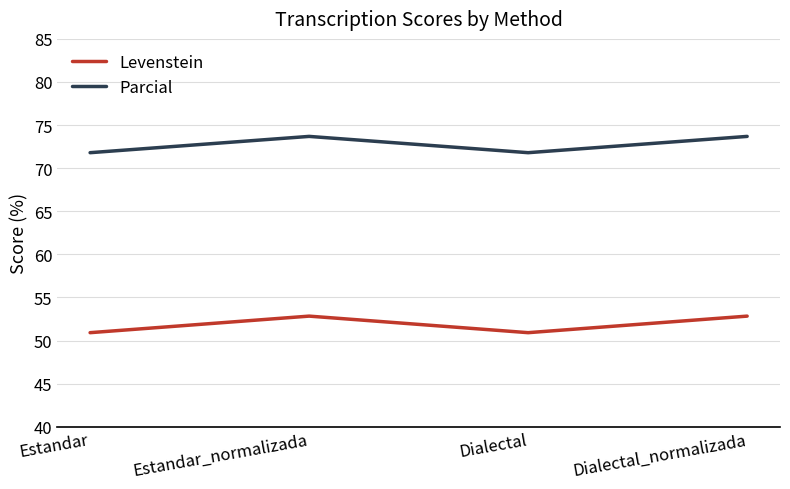

Which series has the largest total across all categories?

Parcial